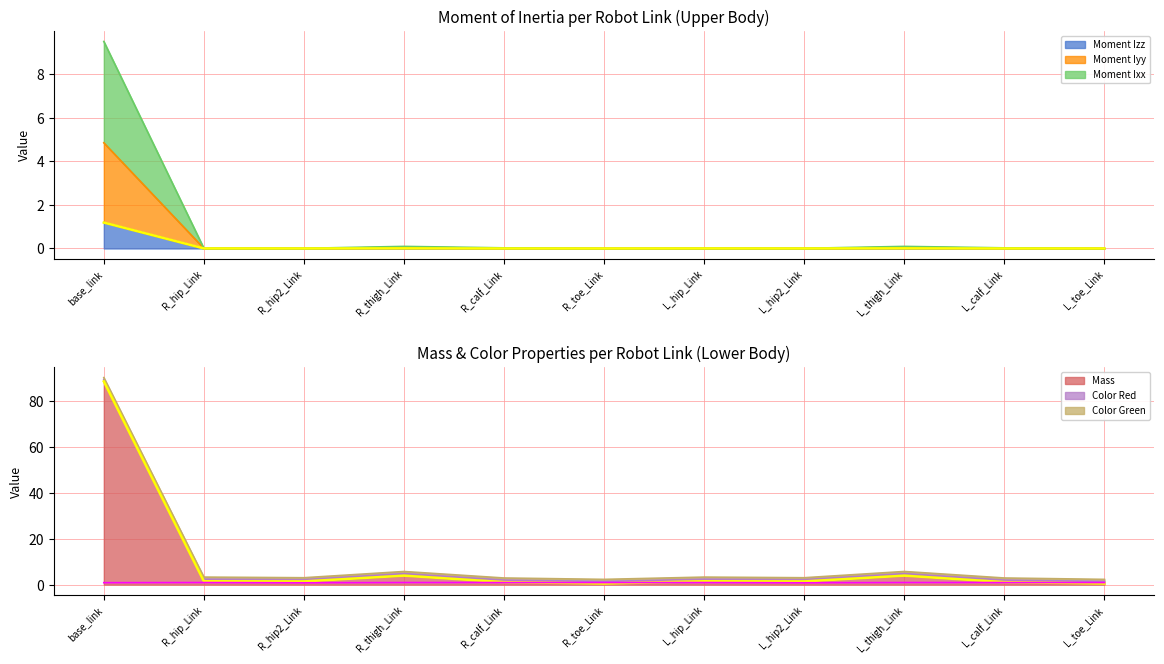

Which series has the largest range (max minus min)?

Mass